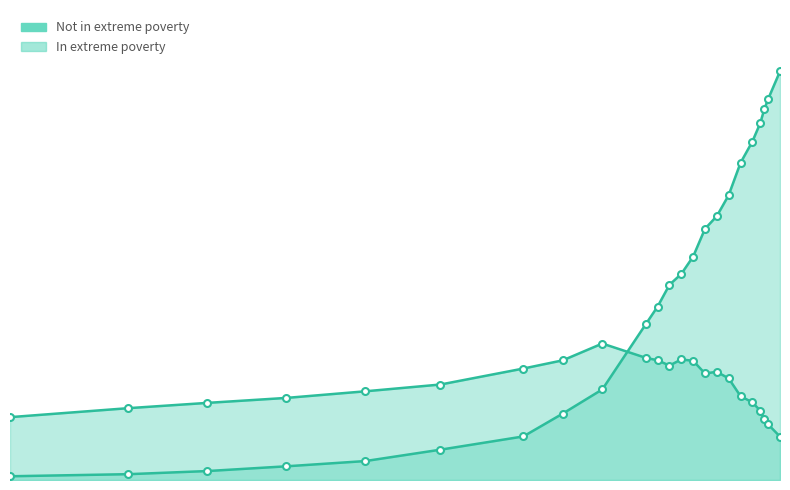

What is the difference between the Not in extreme poverty values at 1970 and 1910?

1164777874.0